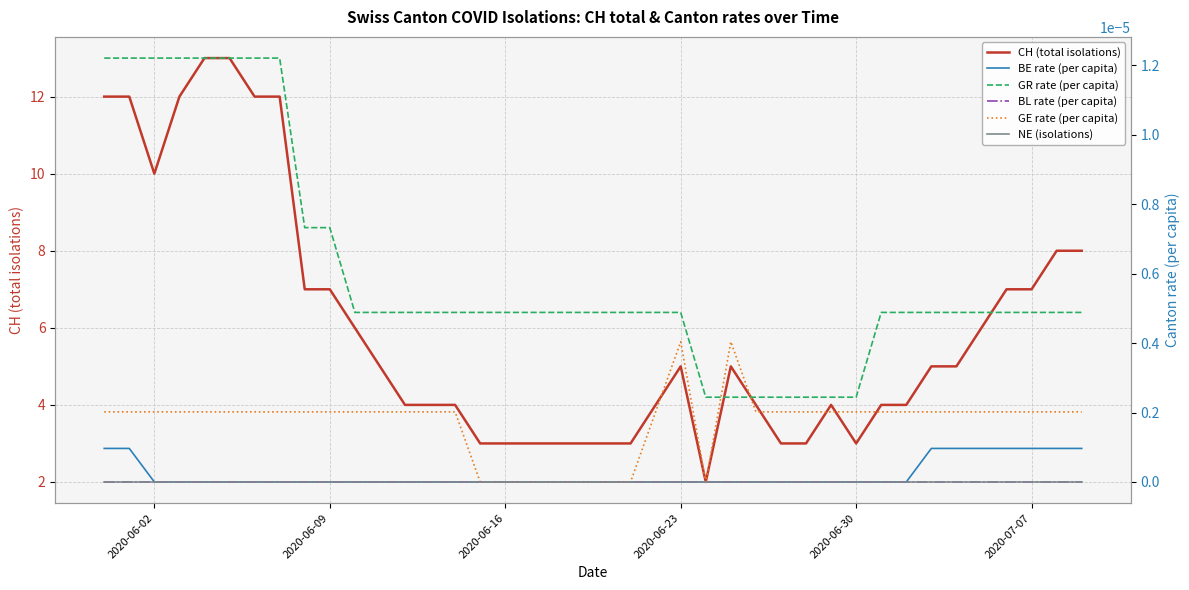

What are all the series names shown in the legend?

CH (total isolations), BE rate (per capita), GR rate (per capita), BL rate (per capita), GE rate (per capita), NE (isolations)